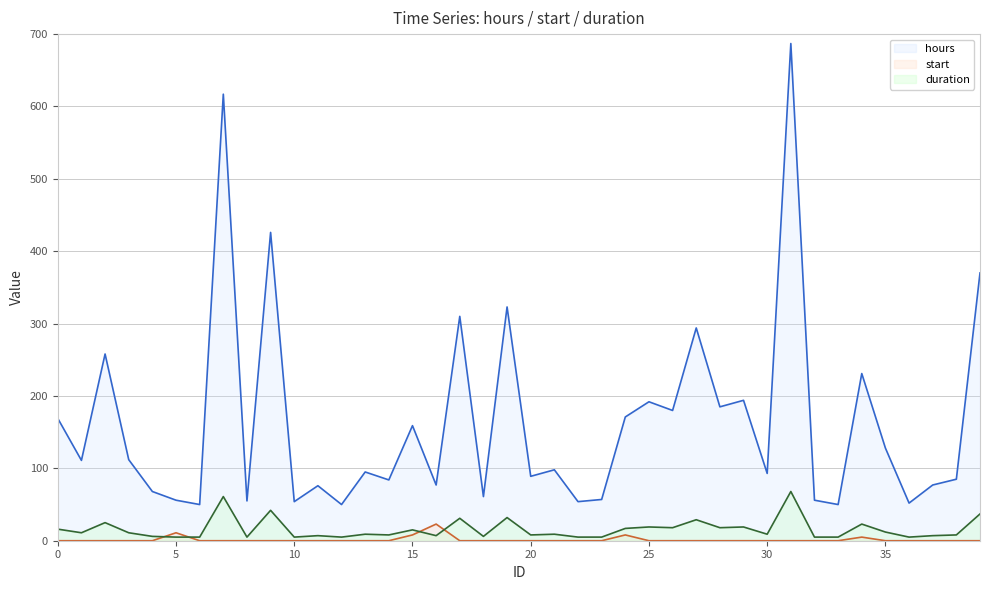

Reading right to left, what are all the values shown in this chart?

hours: 370	85	77	52	128	231	50	56	687	93	194	185	294	180	192	171	57	54	98	89	323	61	310	77	159	84	95	50	76	54	426	55	617	50	56	68	112	258	111	169
start: 0	0	0	0	0	5	0	0	0	0	0	0	0	0	0	8	0	0	0	0	0	0	0	23	8	0	0	0	0	0	0	0	0	0	11	0	0	0	0	0
duration: 37	8	7	5	12	23	5	5	68	9	19	18	29	18	19	17	5	5	9	8	32	6	31	7	15	8	9	5	7	5	42	5	61	5	5	6	11	25	11	16